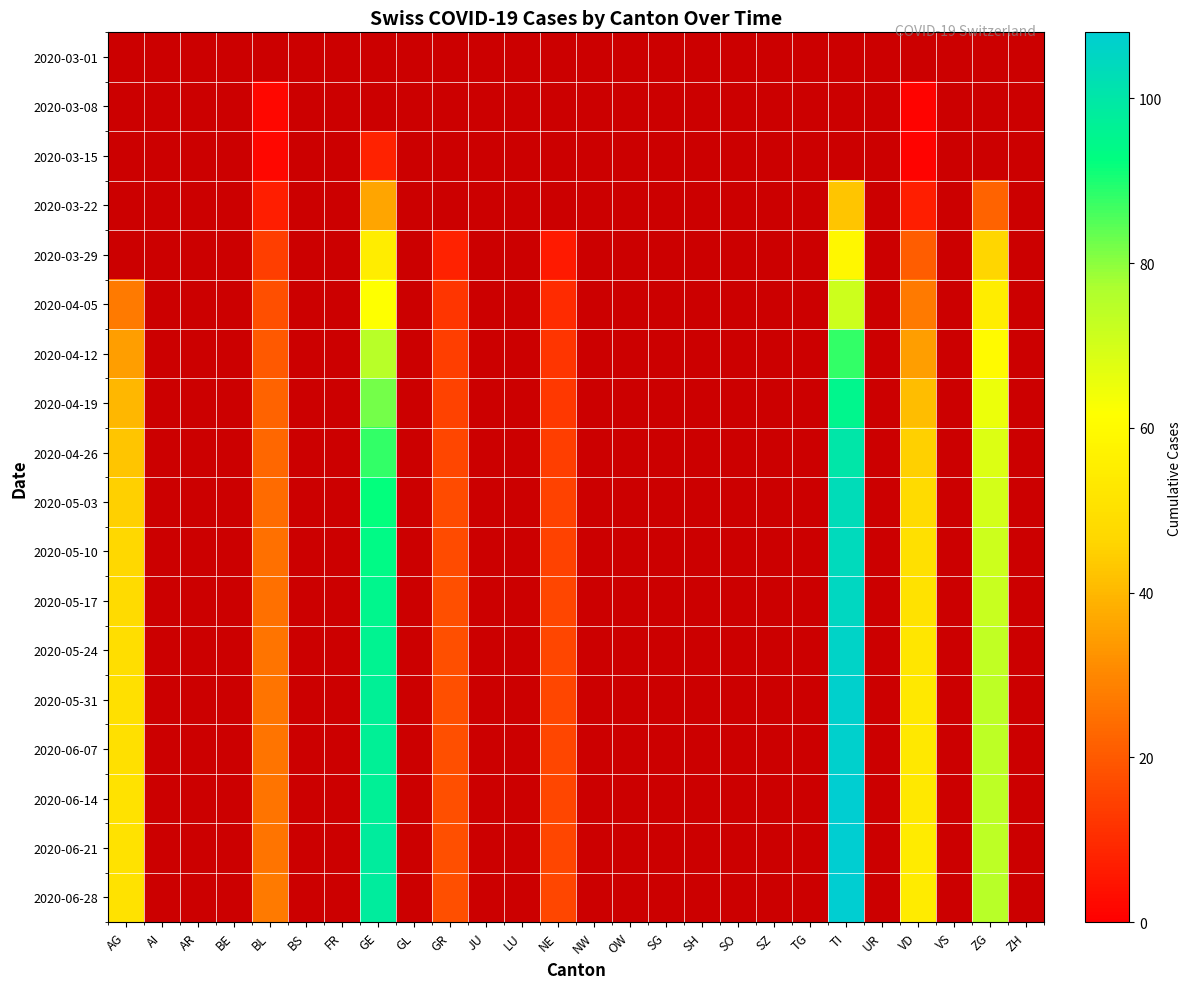

What is the minimum value shown in the chart?

1.0